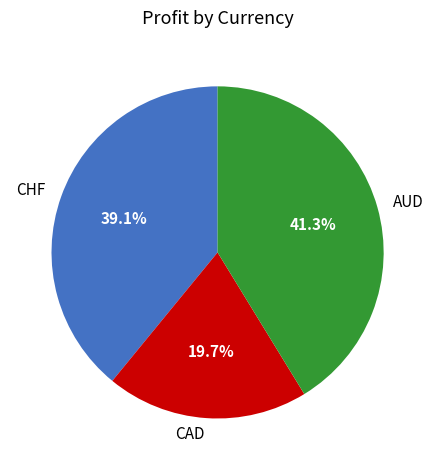

To the nearest percent, what portion does CHF represent?

39%